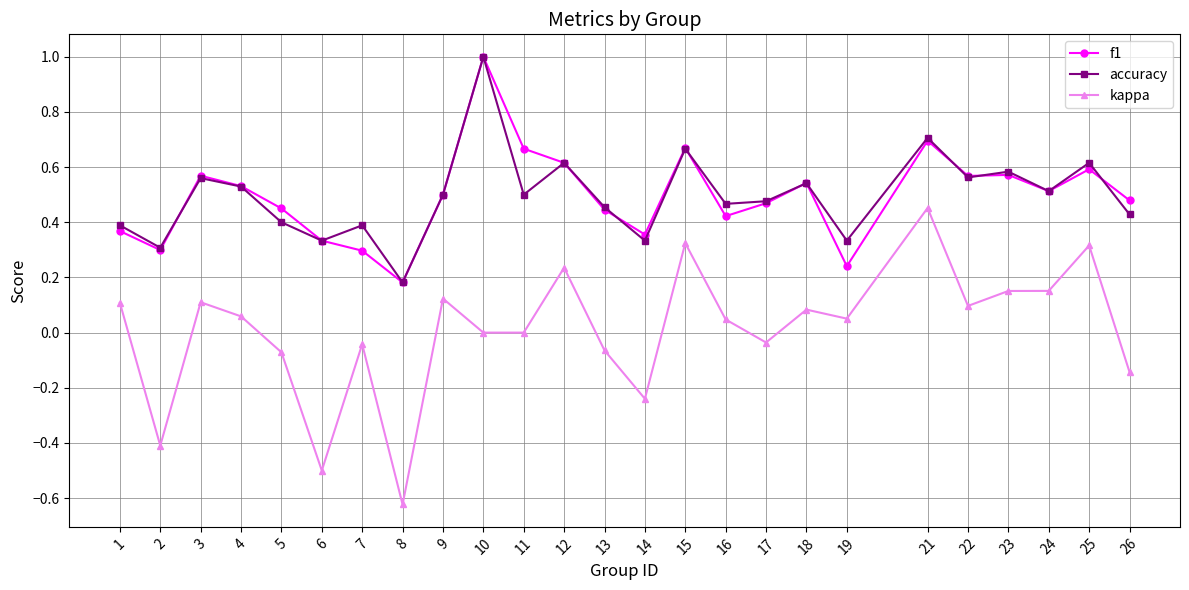

True or false: accuracy has more than 0 interior local peaks.

True